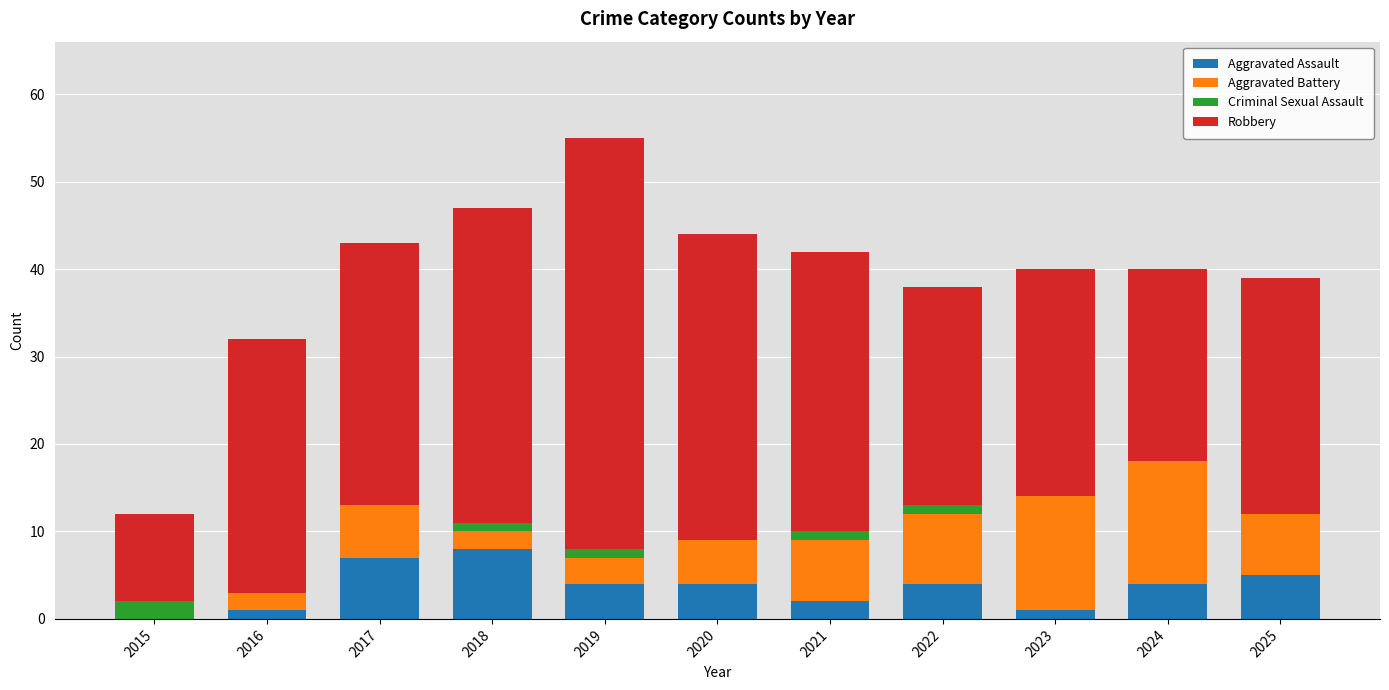

What is the total value across all series at 2025?

39